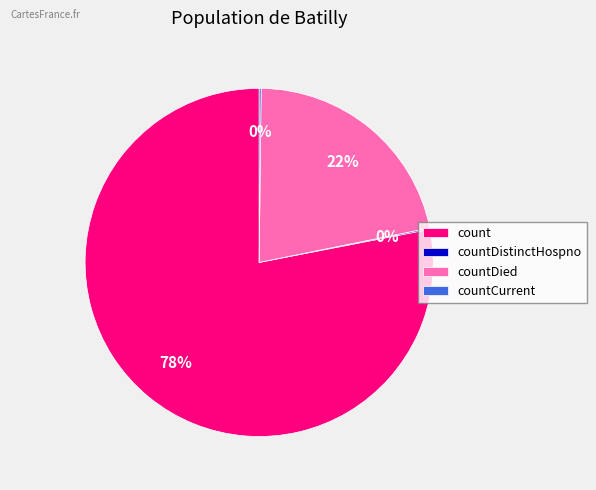

Which slice is the largest?

count